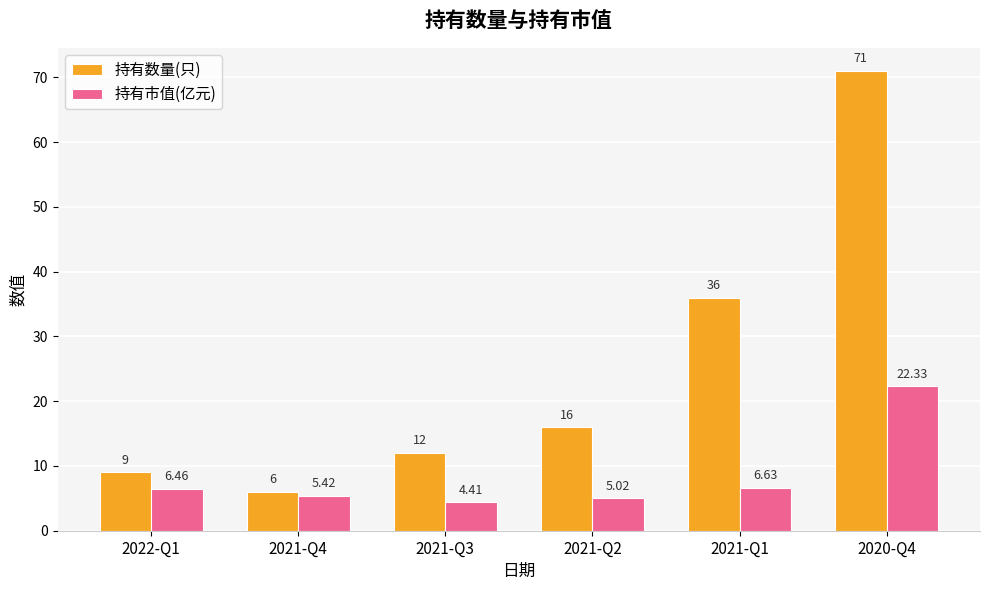

At which label is 持有市值(亿元) closest to 13?

2021-Q1